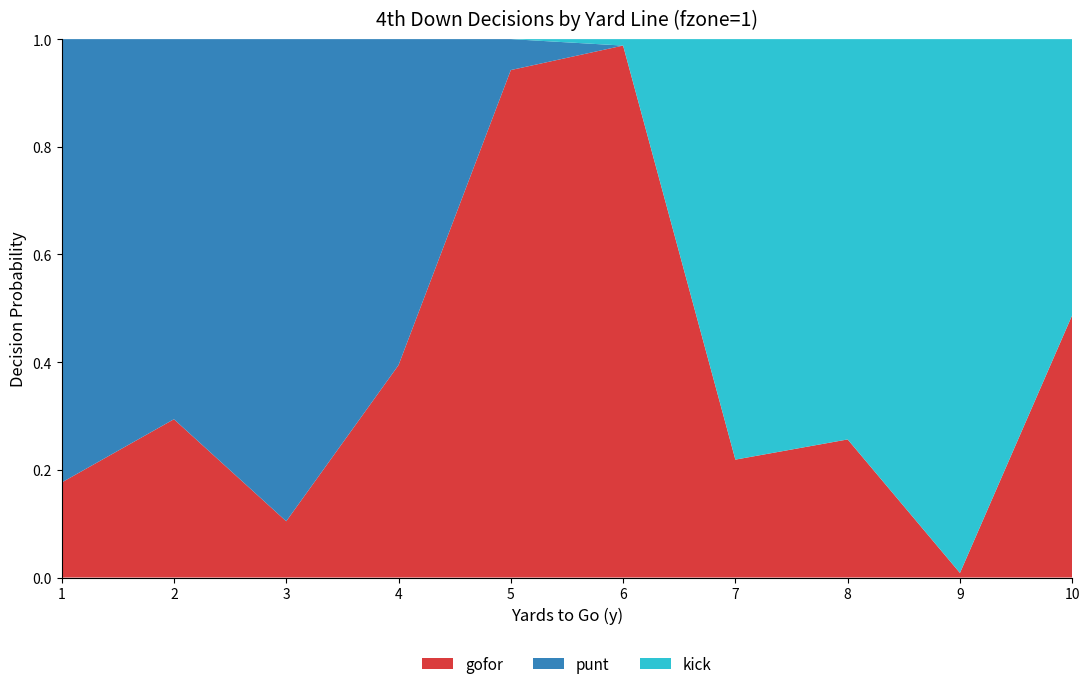

Reading right to left, transcribe all the data shown in this chart.

gofor: 0.5	0.0	0.3	0.2	1.0	0.9	0.4	0.1	0.3	0.2
punt: 0.0	0.0	0.0	0.0	0.0	0.1	0.6	0.9	0.7	0.8
kick: 0.5	1.0	0.7	0.8	0.0	0.0	0.0	0.0	0.0	0.0